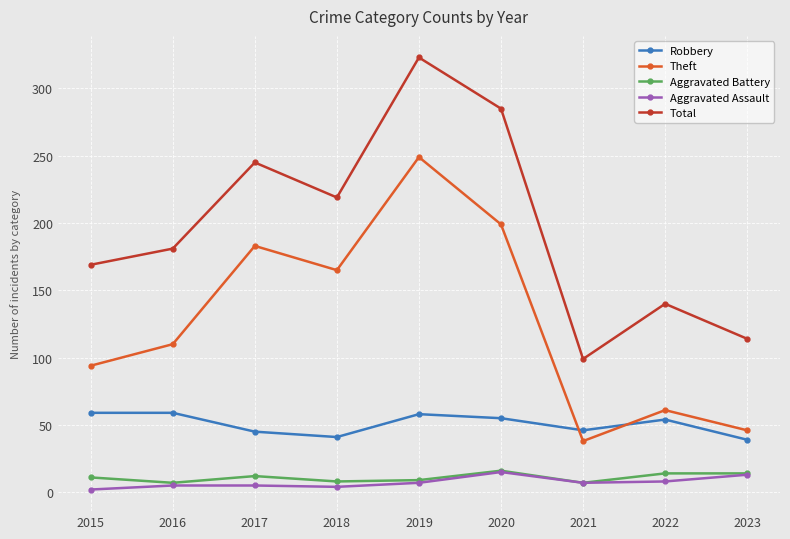

The value of Theft at 2016 is 29. True or false?

False